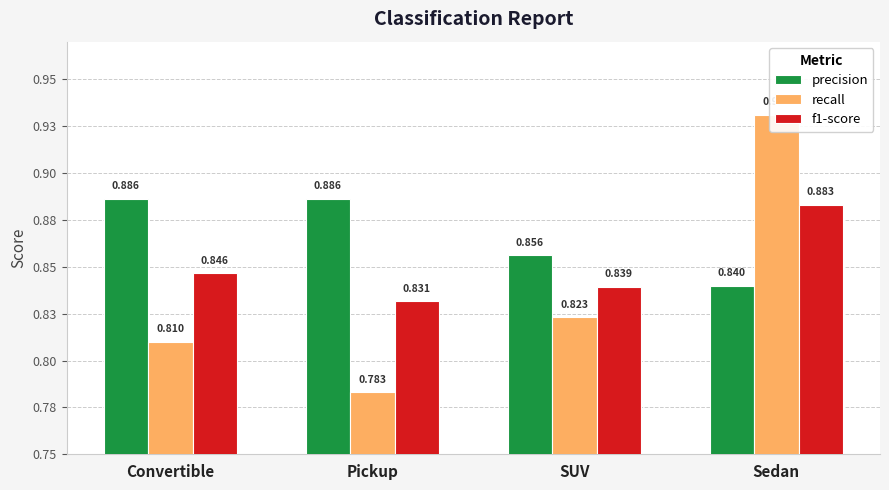

Between Convertible and Sedan, which series saw the biggest shift?

recall